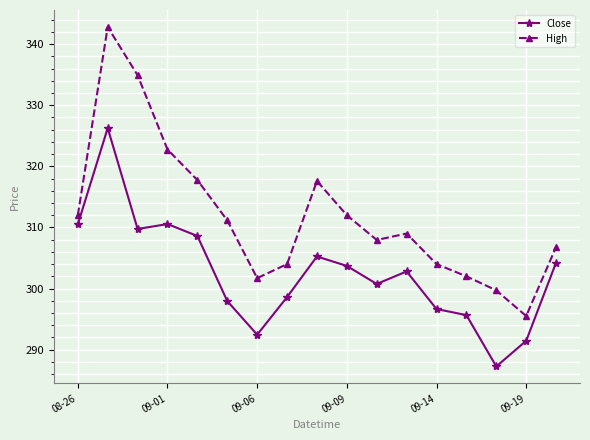

Which series has the widest spread of values?

High